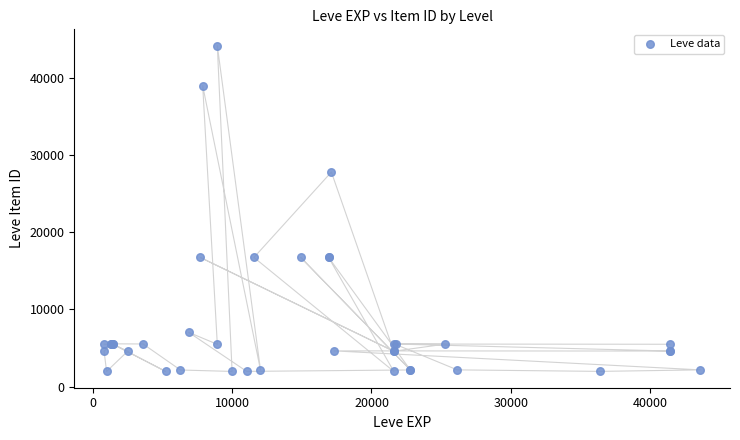

What Y value in the scatter plot is closest to 23052?

27772